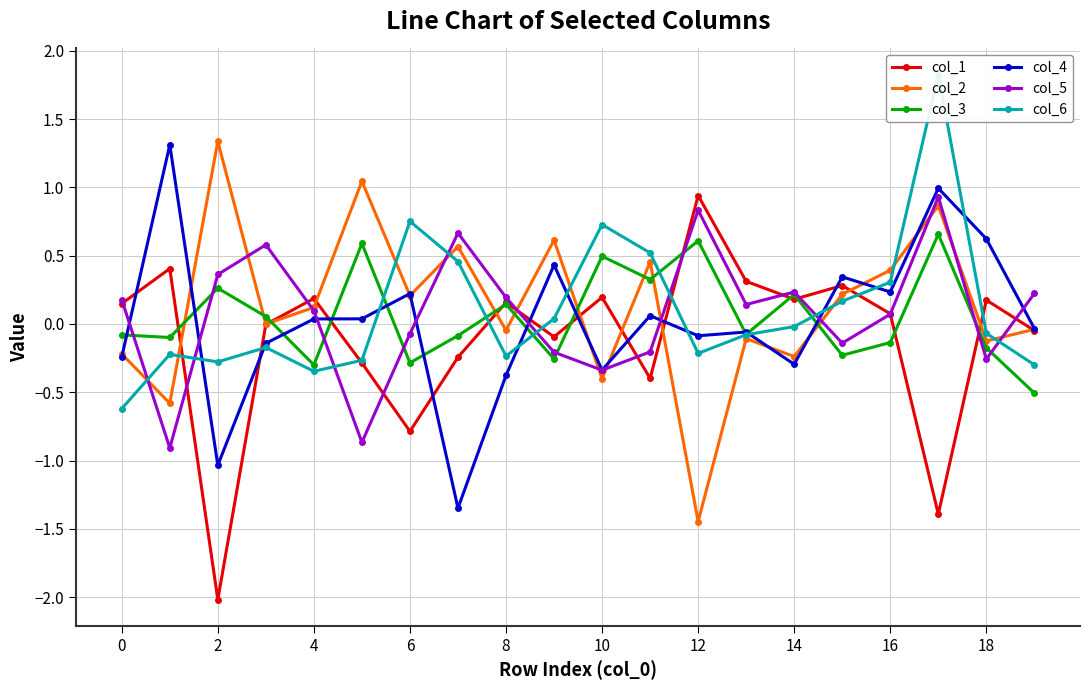

What is the difference between the maximum and minimum values in the col_2 series?

2.8